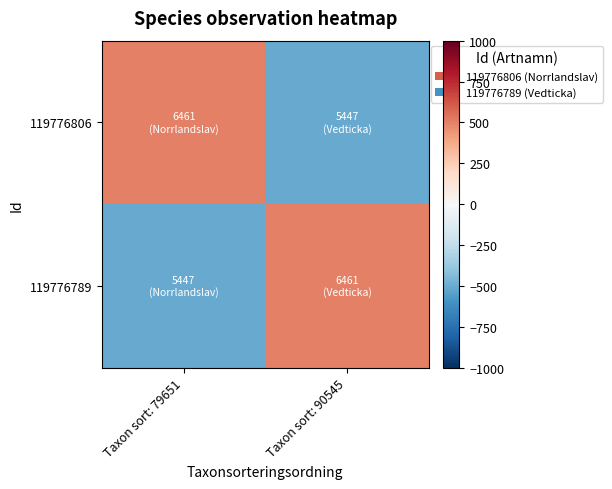

Rank the series at Taxon sort: 90545 from highest to lowest value.

119776789, 119776806